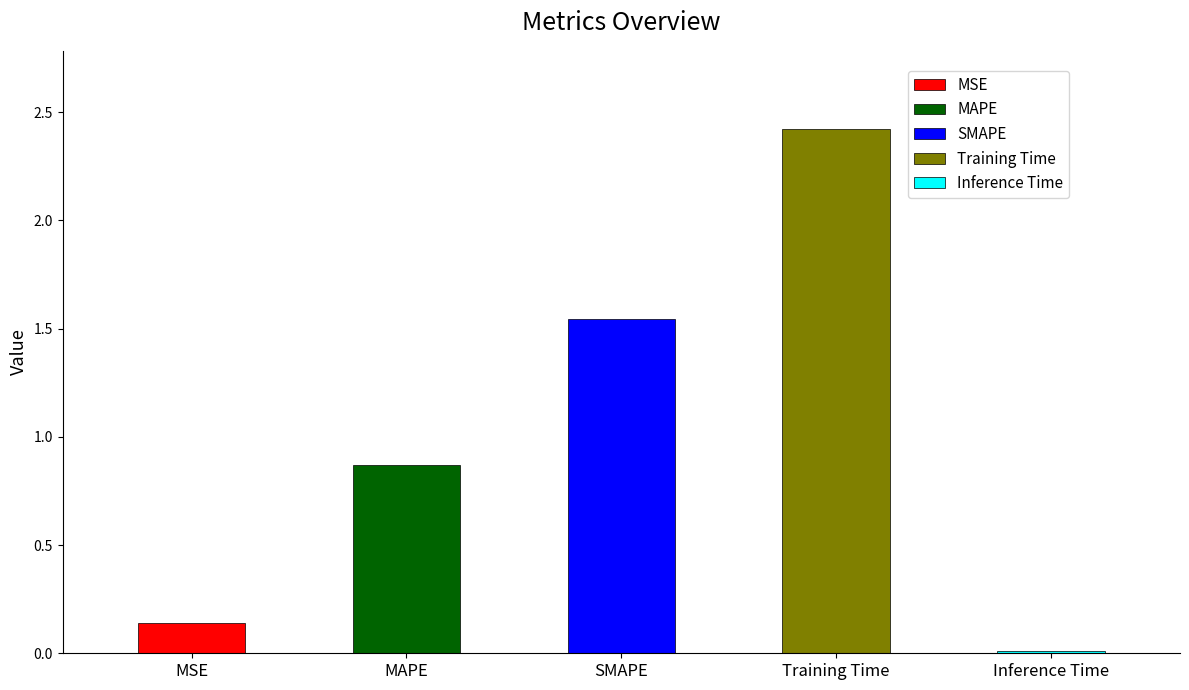

What is the maximum value shown in the chart?

2.4